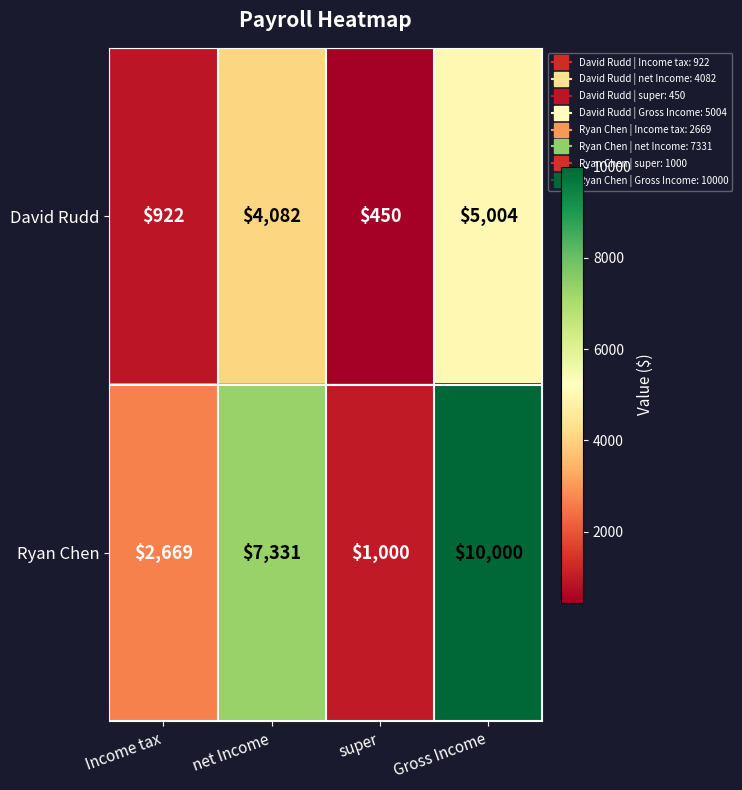

True or false: Ryan Chen has a value of 7331 at net Income.

True